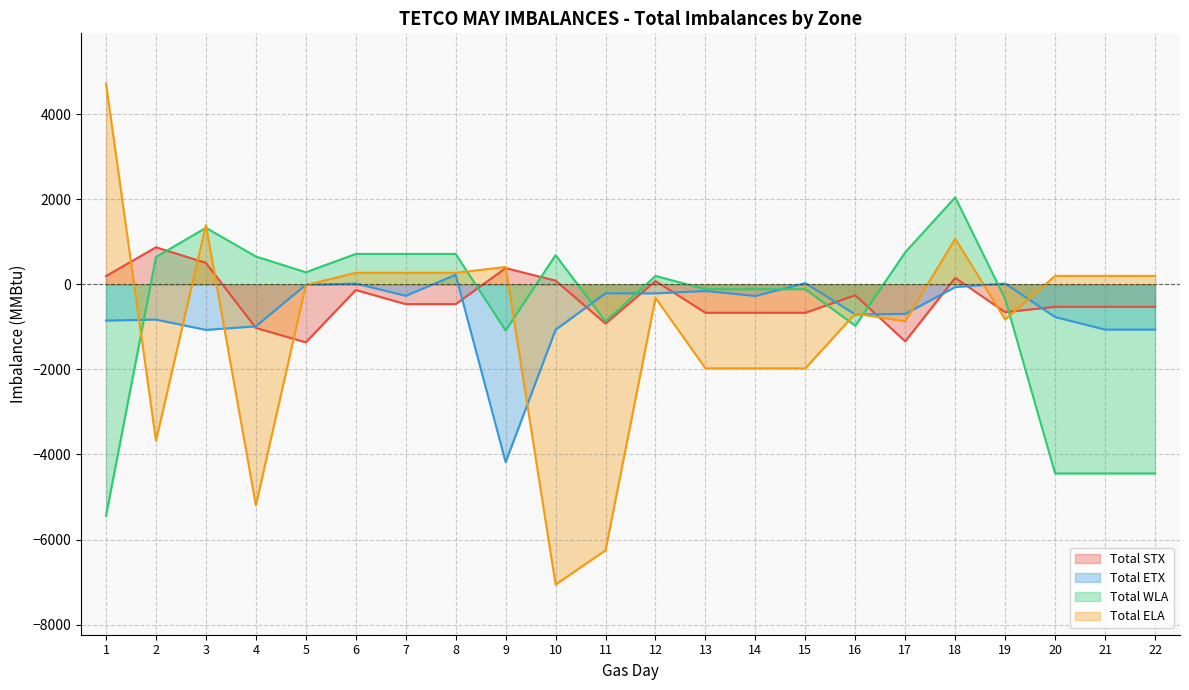

True or false: Total WLA and Total ELA cross at least once.

True